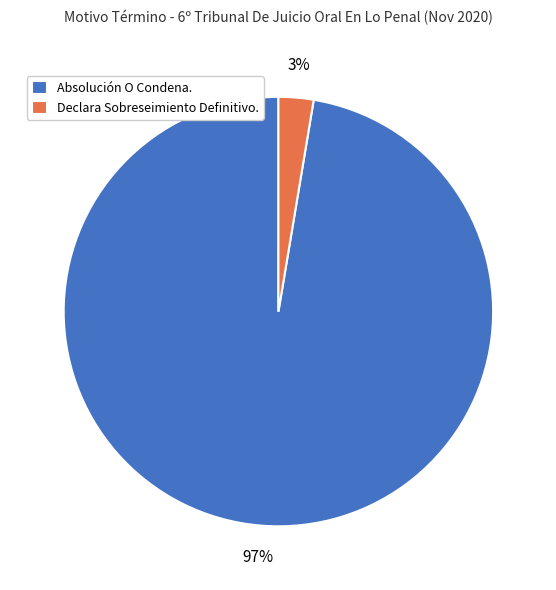

Count the number of slices in the pie.

2